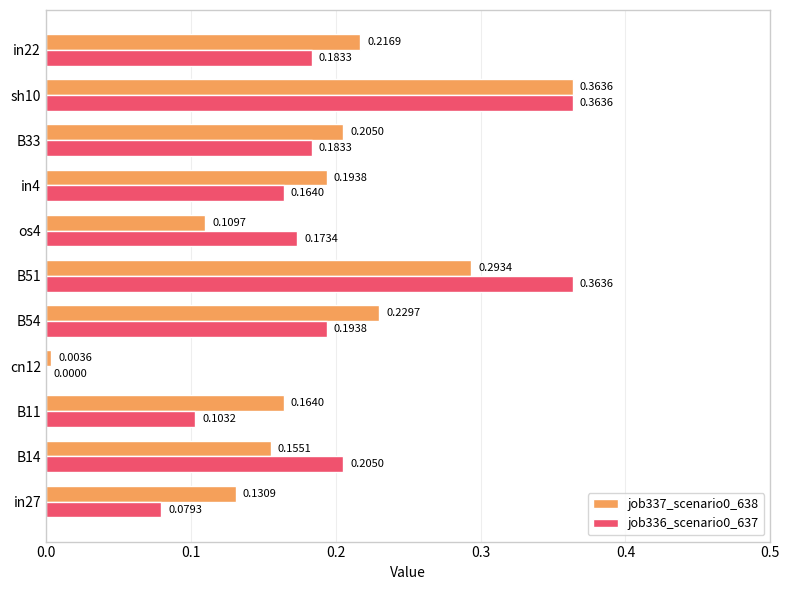

Is the value of job336_scenario0_637 at cn12 greater than the value of job337_scenario0_638 at B54?

No